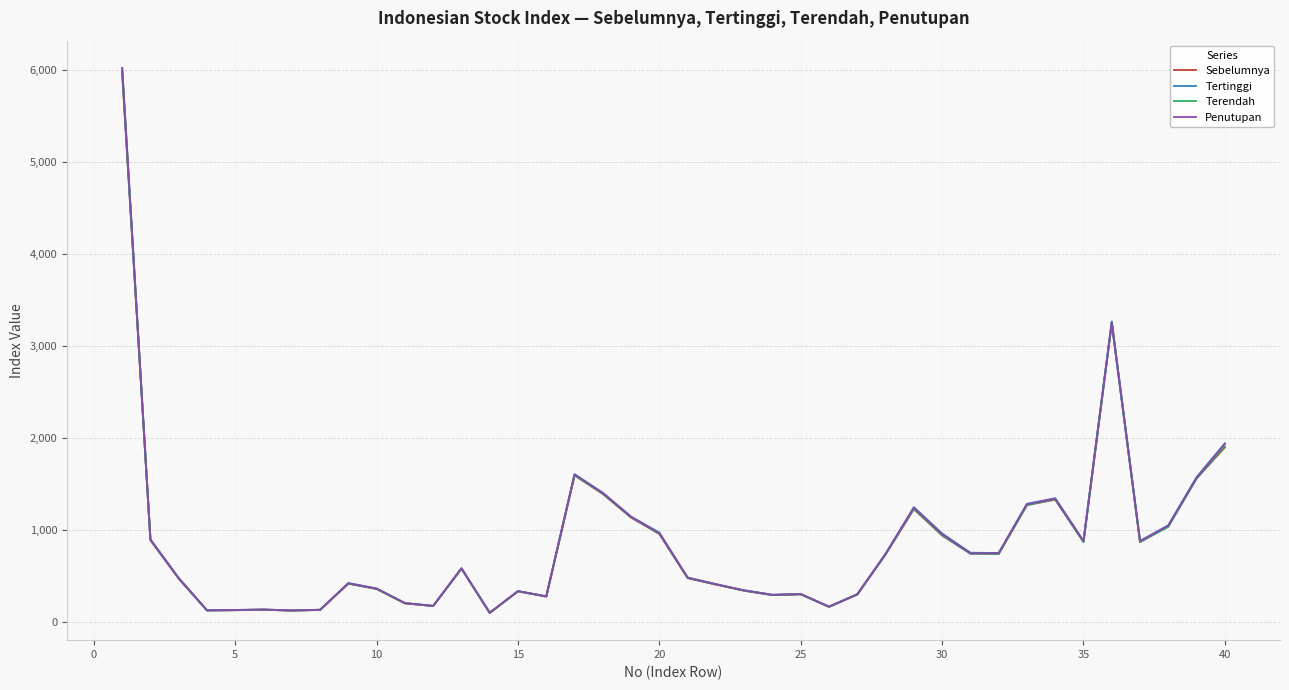

Which series has the widest spread of values?

Tertinggi